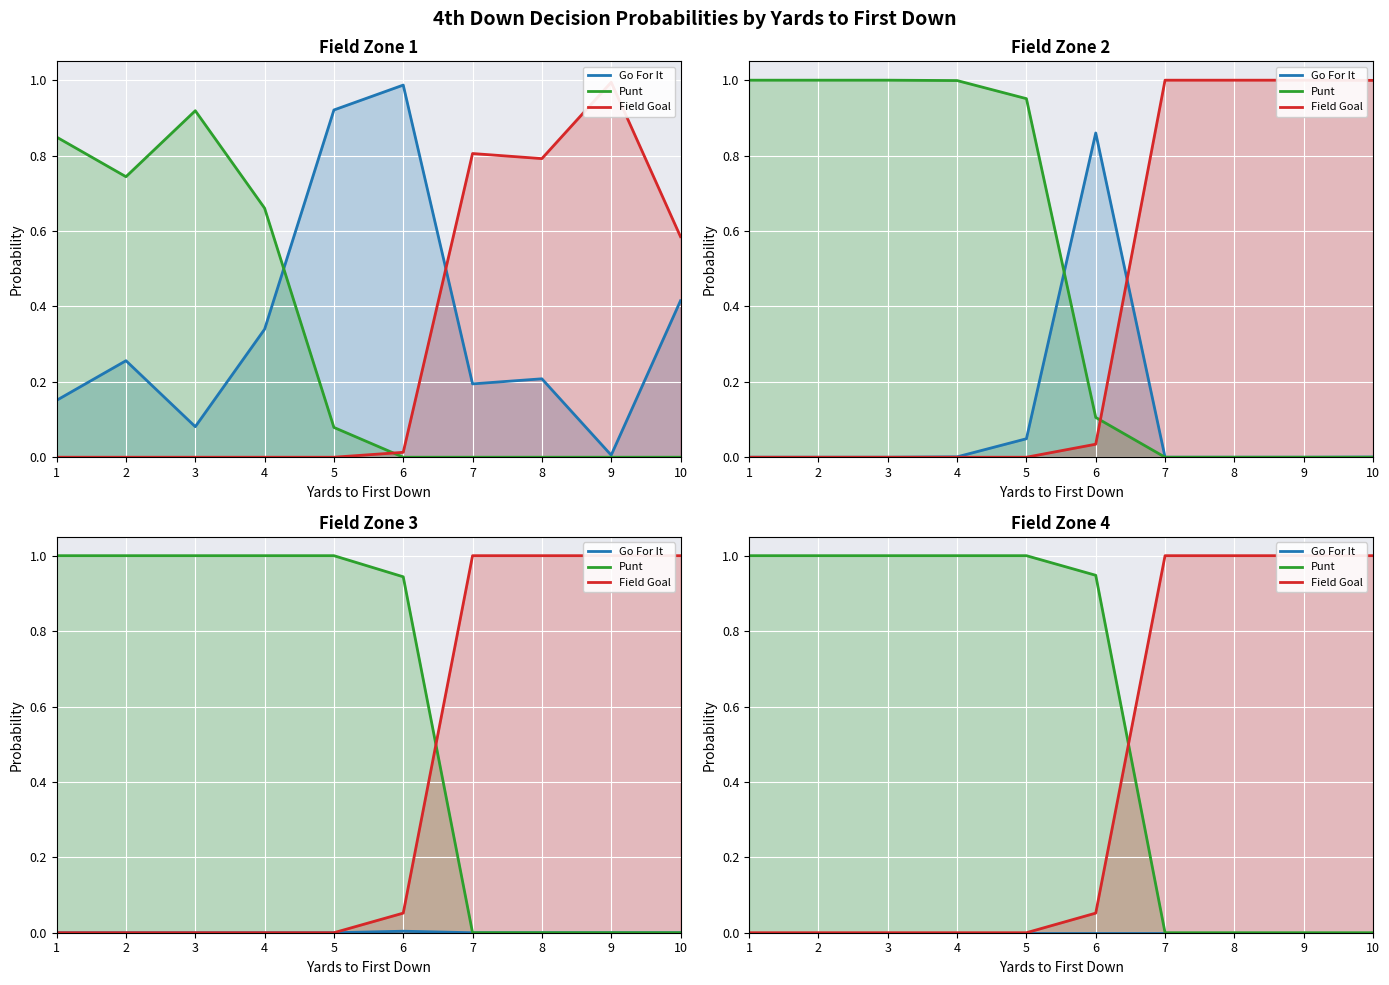

What is the difference between the highest and lowest values at 10?

1.0